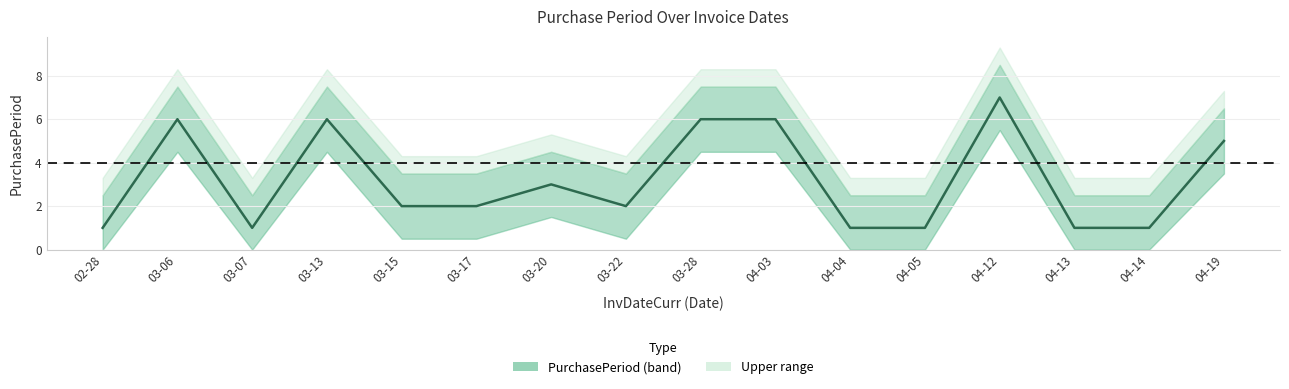

At which label is the value closest to 4?

03-20